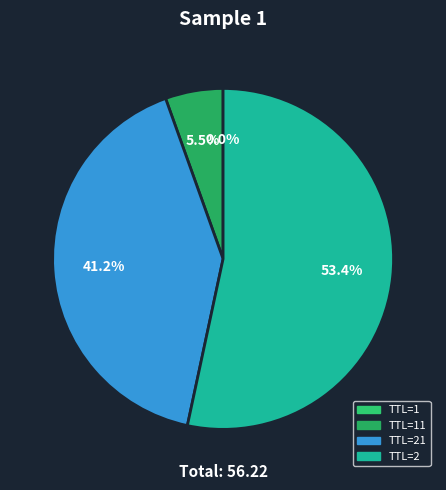

Count the number of slices in the pie.

4